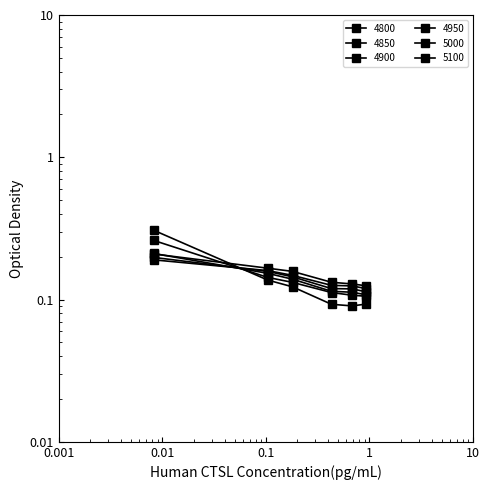

What is the minimum value for 4850?

0.1